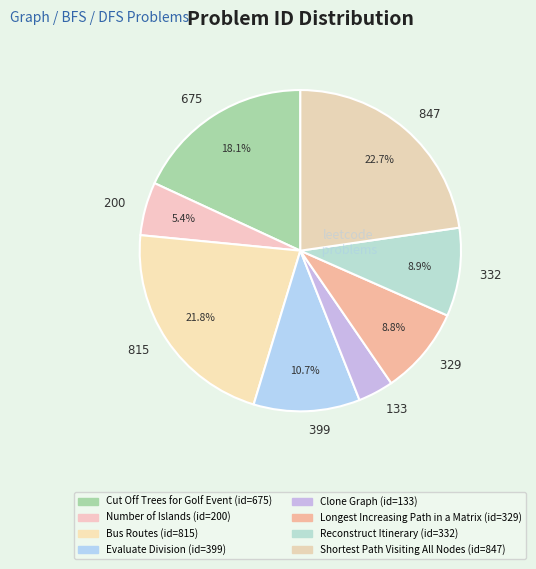

Is there any slice that represents more than half of the pie?

No